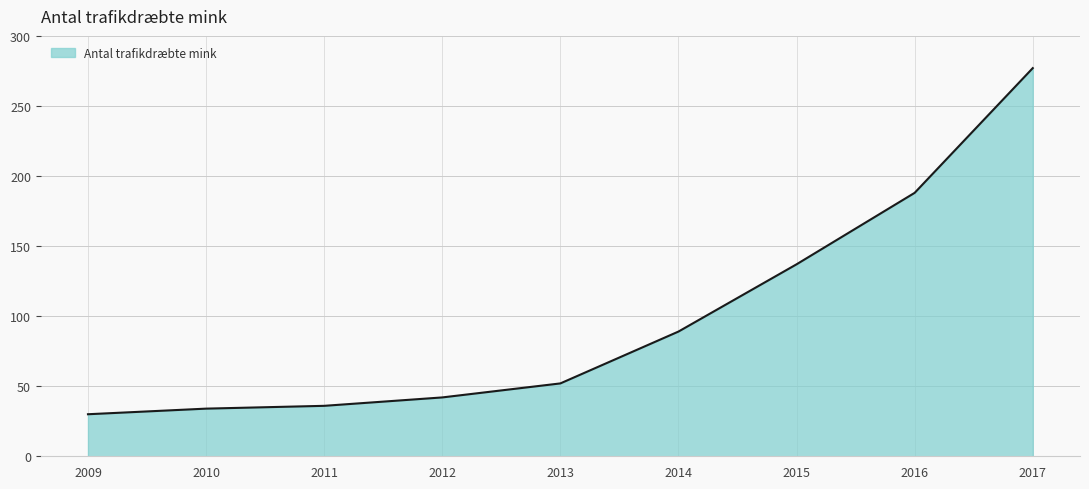

The value at 2015 is 198. True or false?

False